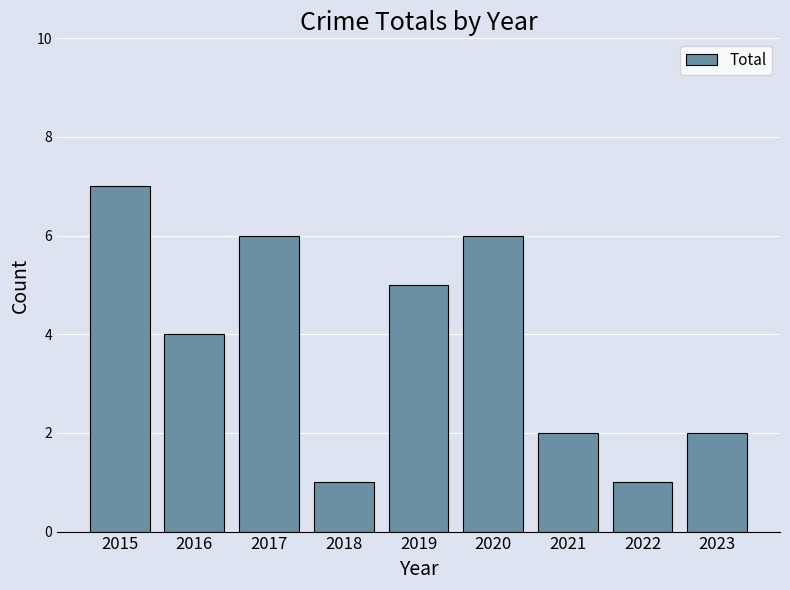

What value does the data have at 2017?

6